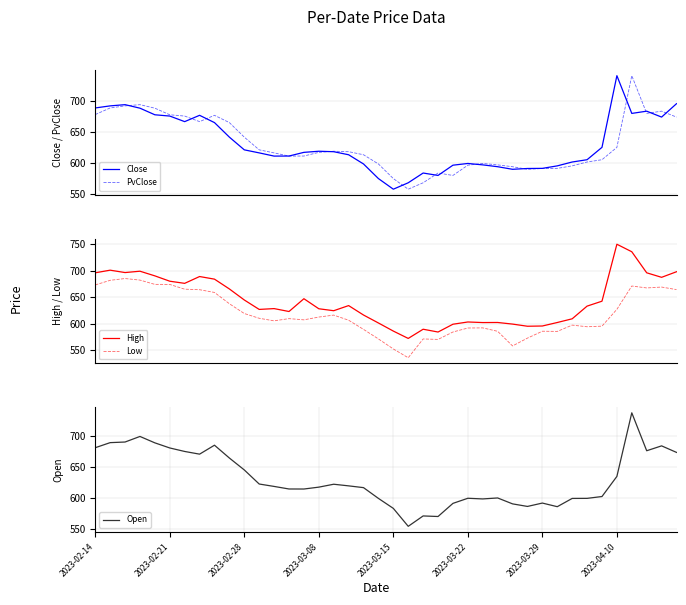

What is the approximate value of Close at 24?

596.8